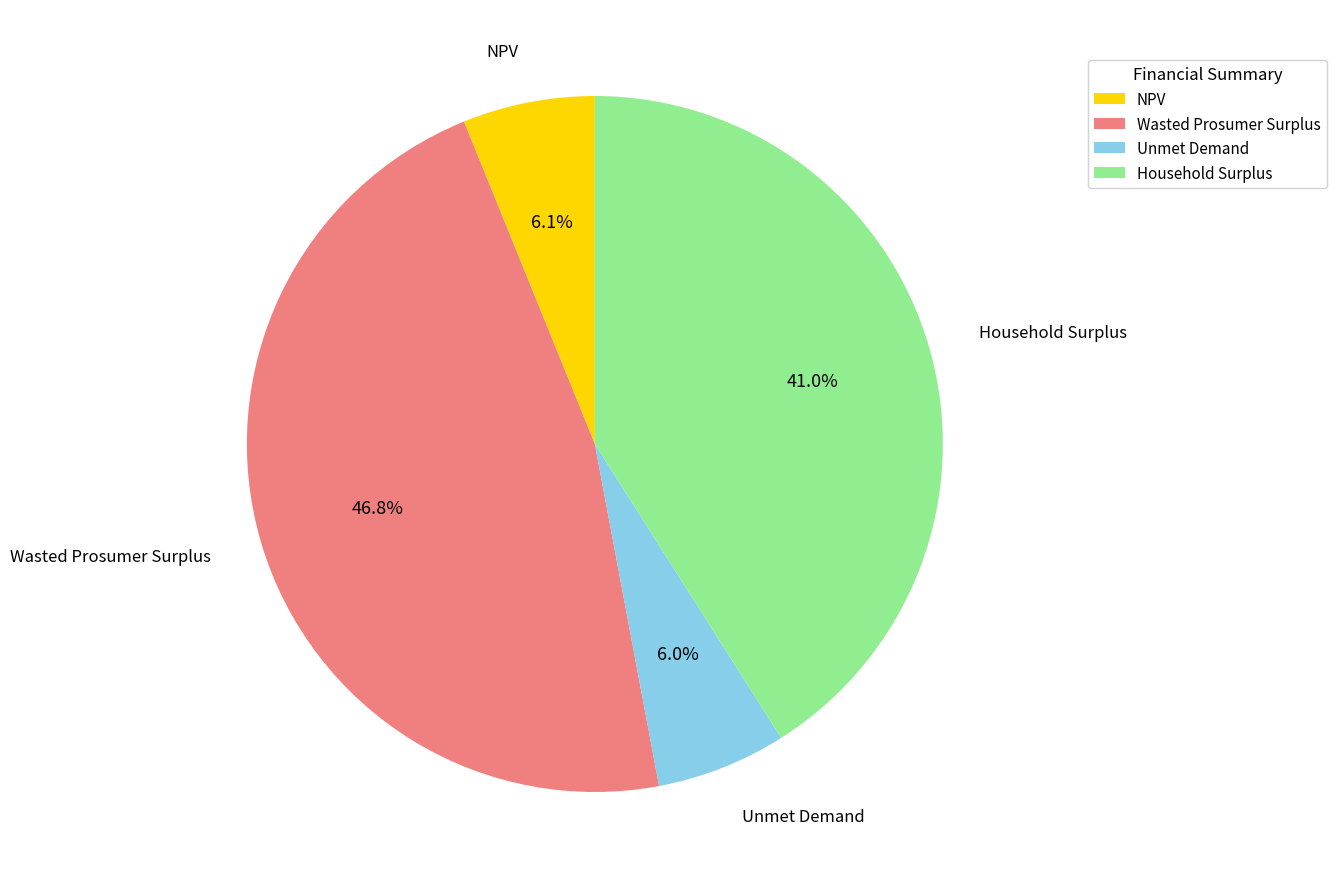

The Household Surplus slice represents 35% of the pie. True or false?

False